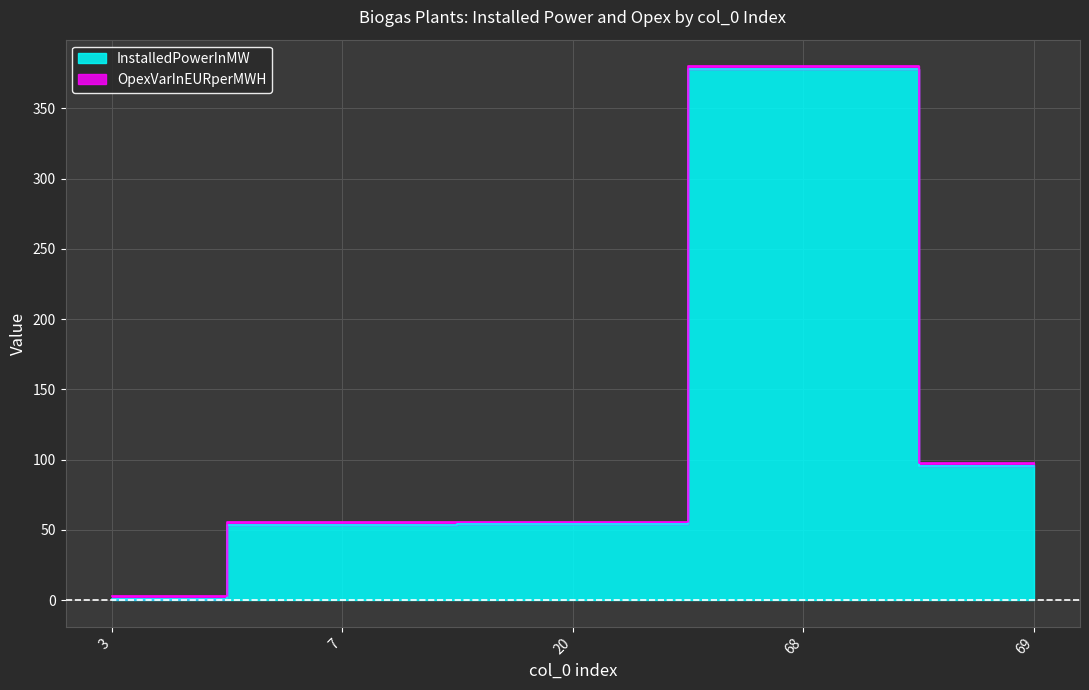

What is the change in value from 20 to 69?

+41.4